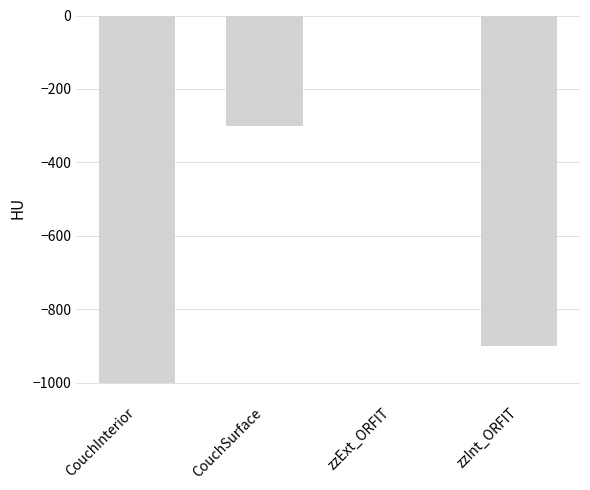

What is the sum of the values at CouchInterior and zzInt_ORFIT?

-1900